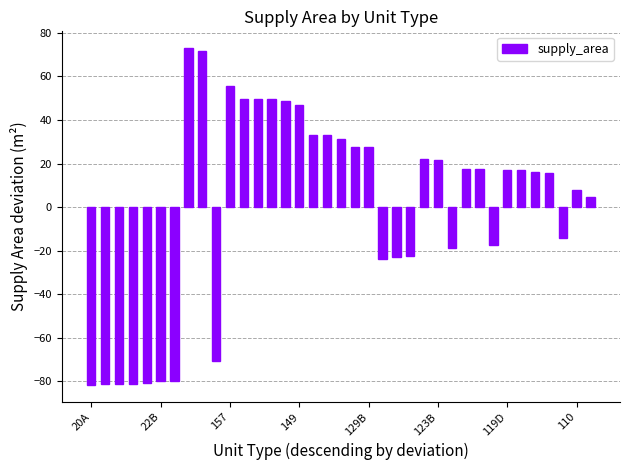

How many values are below zero?

14